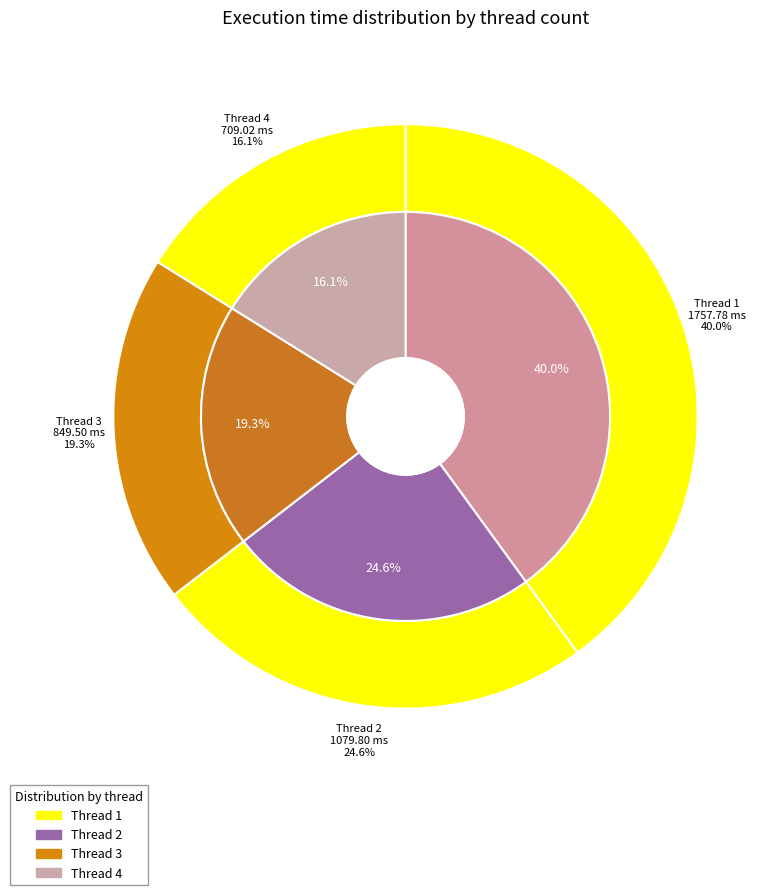

Count the number of slices in the pie.

4